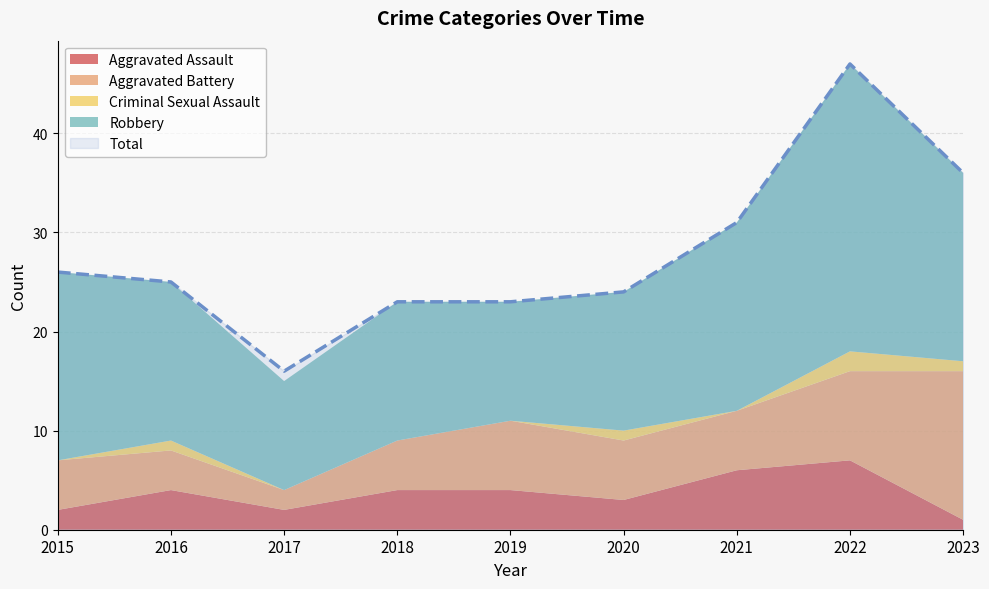

True or false: Aggravated Assault has a value of 2 at 2023.

False